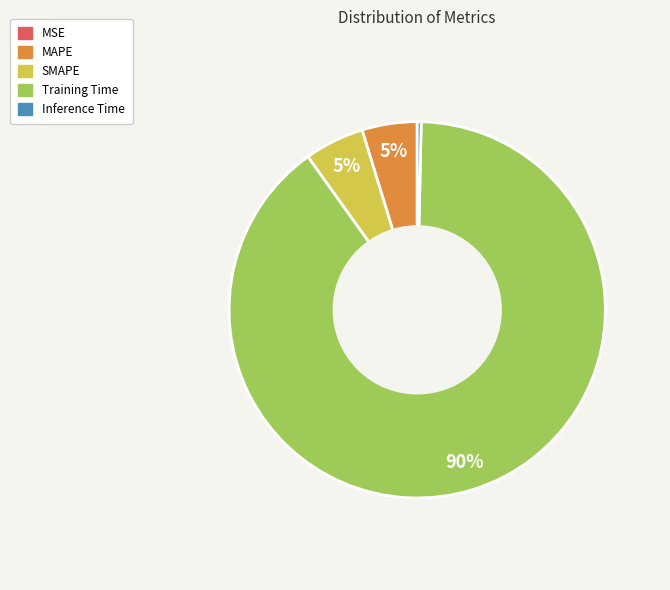

Is there a majority slice in this chart?

Yes